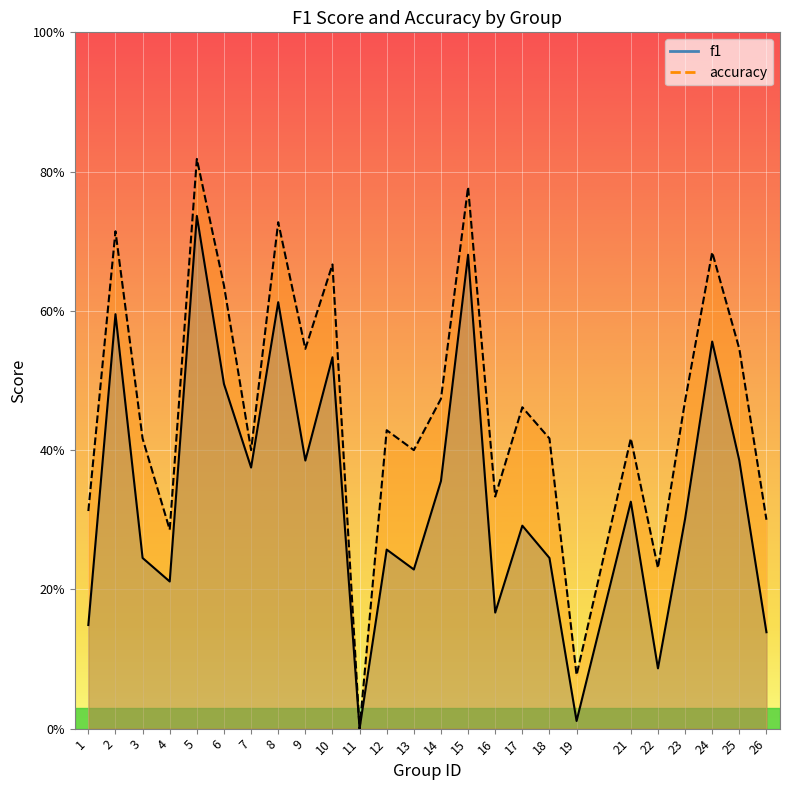

Reading left to right, what are all the values shown in this chart?

f1: 0.1	0.6	0.2	0.2	0.7	0.5	0.4	0.6	0.4	0.5	0.0	0.3	0.2	0.4	0.7	0.2	0.3	0.2	0.0	0.3	0.1	0.3	0.6	0.4	0.1
accuracy: 0.3	0.7	0.4	0.3	0.8	0.6	0.4	0.7	0.5	0.7	0.0	0.4	0.4	0.5	0.8	0.3	0.5	0.4	0.1	0.4	0.2	0.5	0.7	0.5	0.3